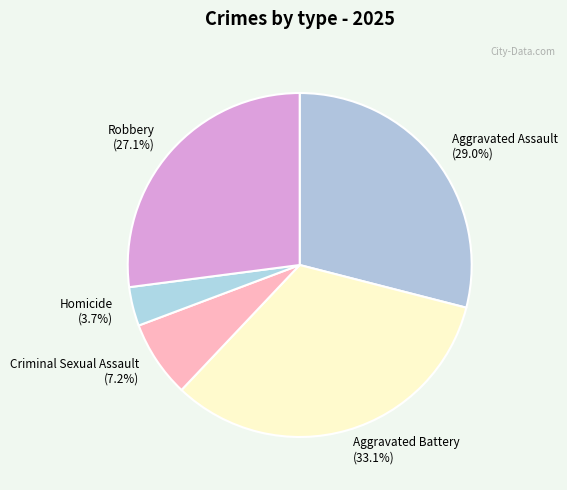

Combined, what portion of the pie is Aggravated Assault and Homicide?

32.7%